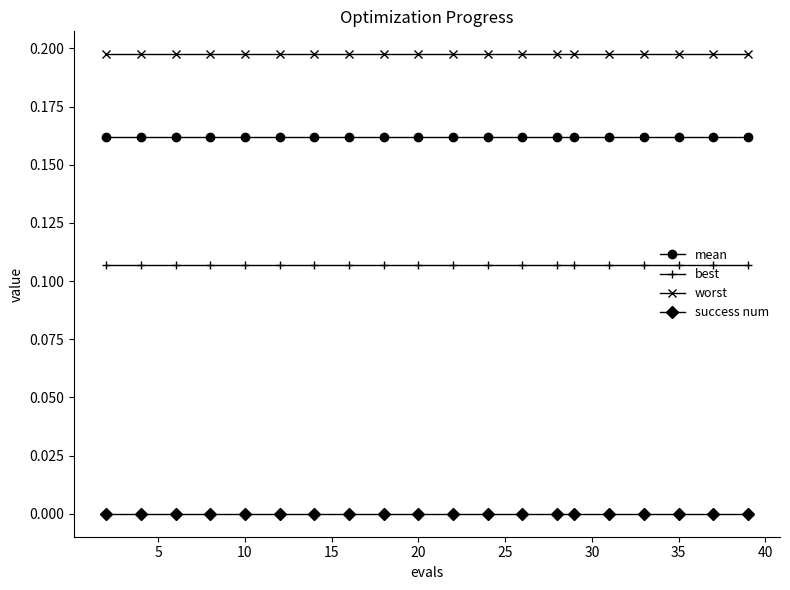

What are all the series names shown in the legend?

mean, best, worst, success num